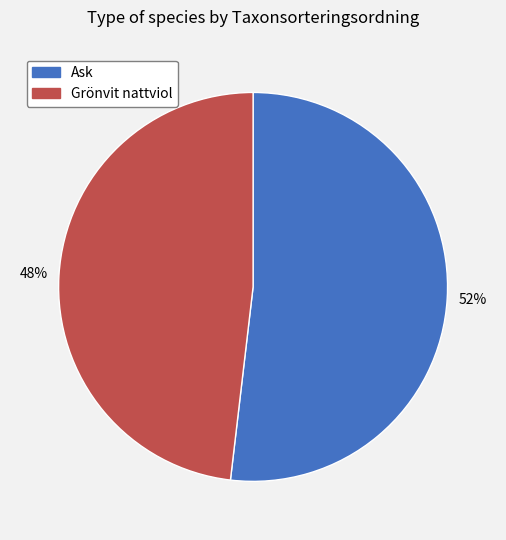

Rank the categories by value from highest to lowest.

Ask, Grönvit nattviol